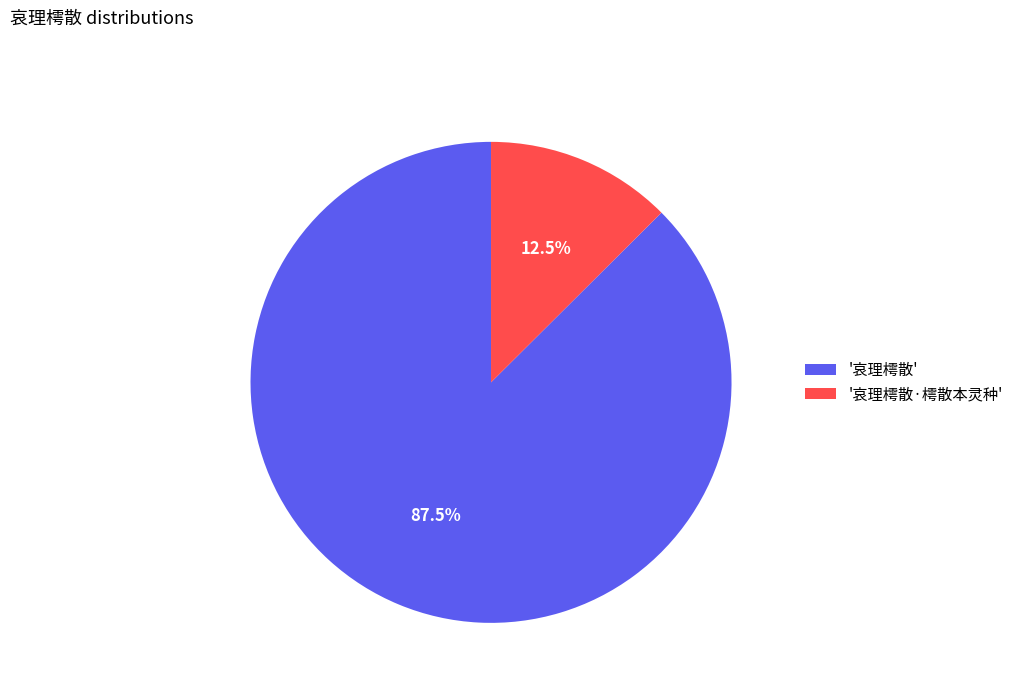

Between '哀理樗散·樗散本灵种' and '哀理樗散', which is larger?

'哀理樗散'